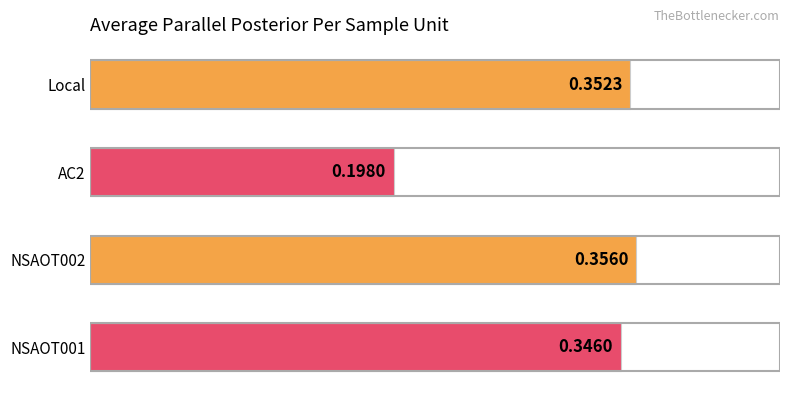

Which label corresponds to the smallest value in the chart?

AC2